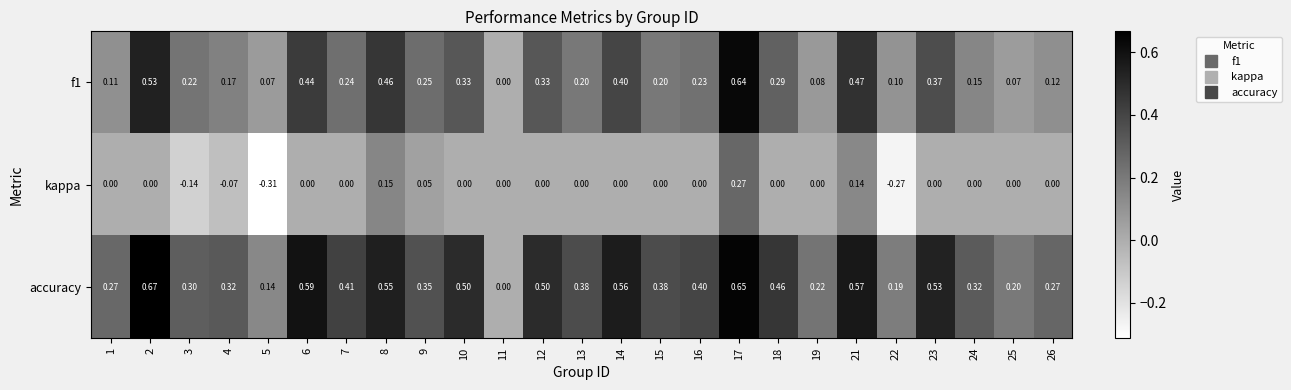

How many categories are shown in the chart?

25